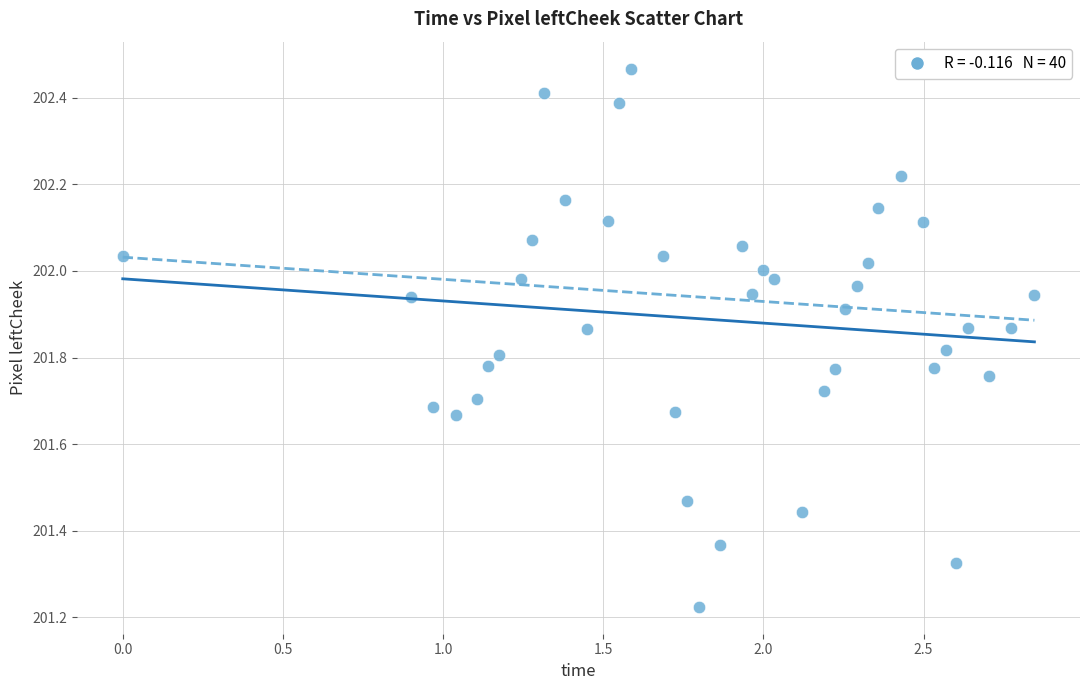

What is the range of Y values (max minus min)?

1.2